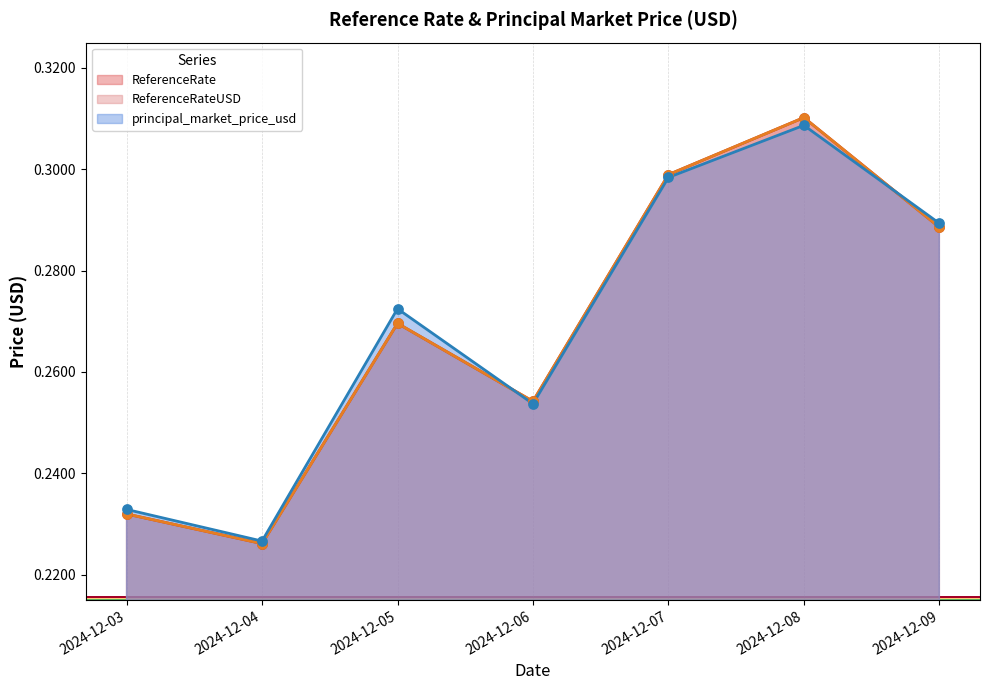

What are all the series names shown in the legend?

ReferenceRate, ReferenceRateUSD, principal_market_price_usd